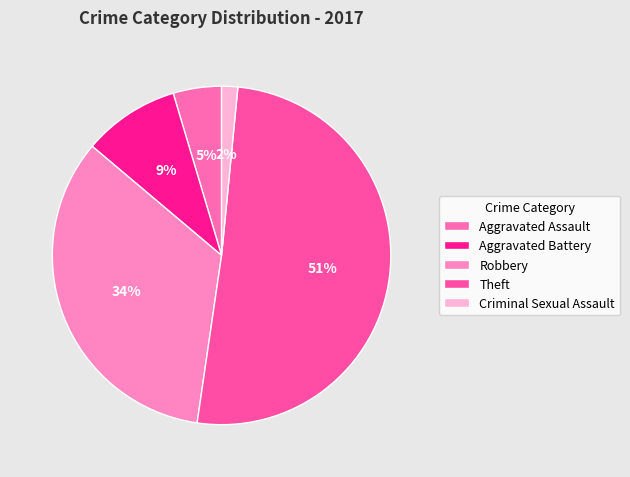

What percentage is the Criminal Sexual Assault slice, to the nearest percent?

2%